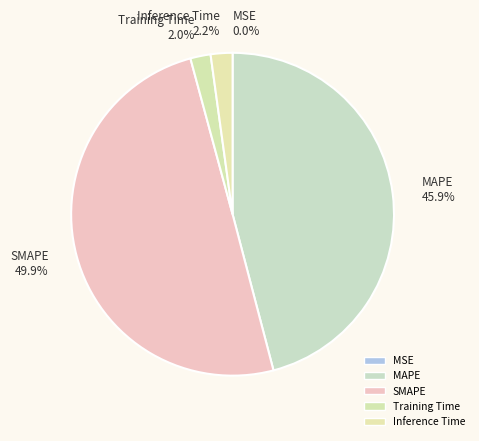

Between SMAPE and Inference Time, which is larger?

SMAPE